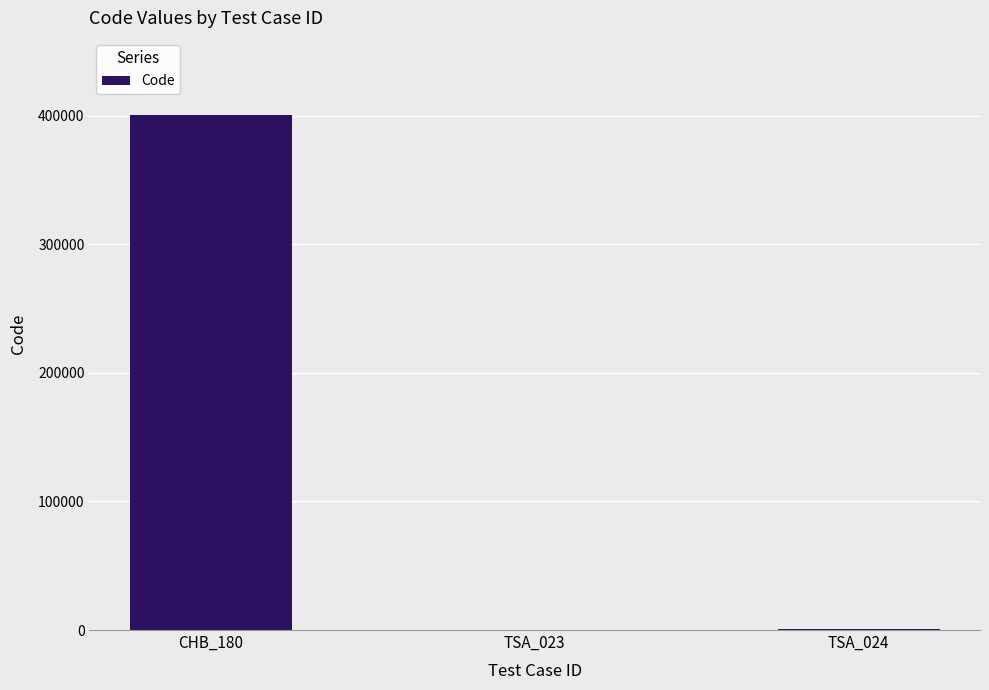

What is the greatest value displayed?

400402